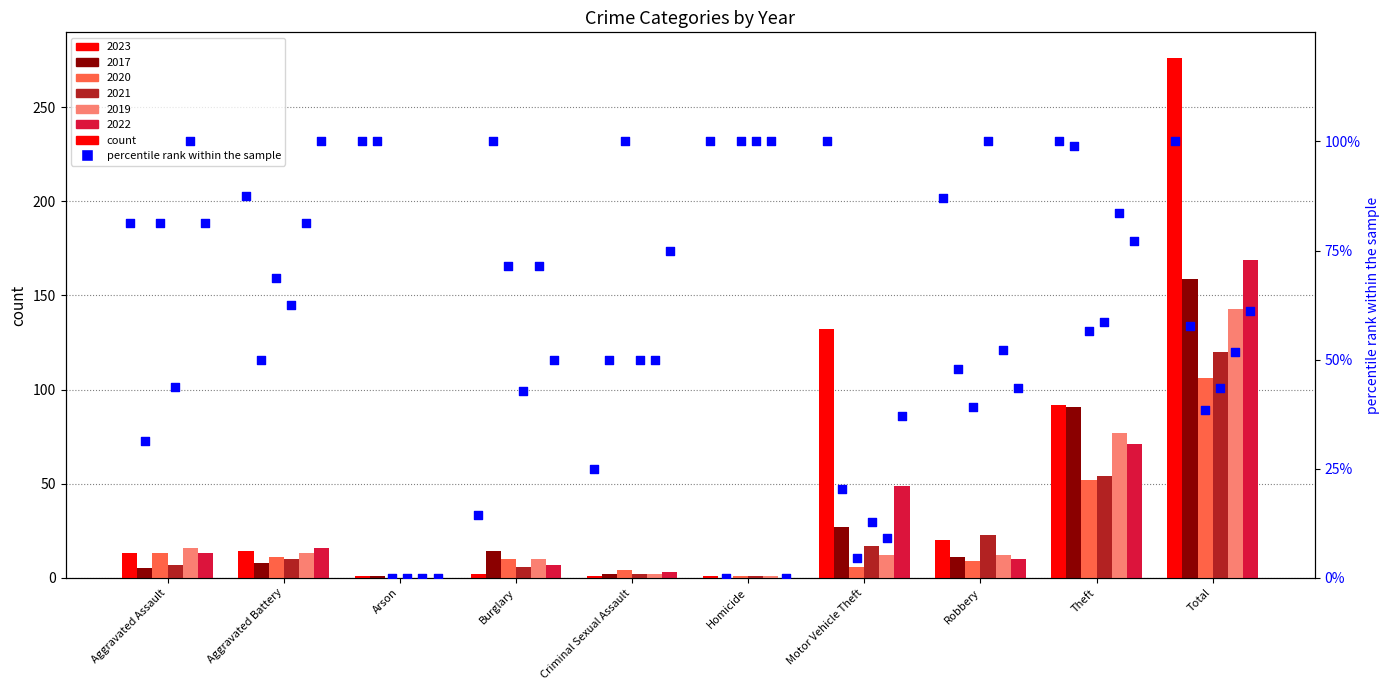

Approximately how many times larger is the value at Aggravated Battery compared to Burglary?

6.1